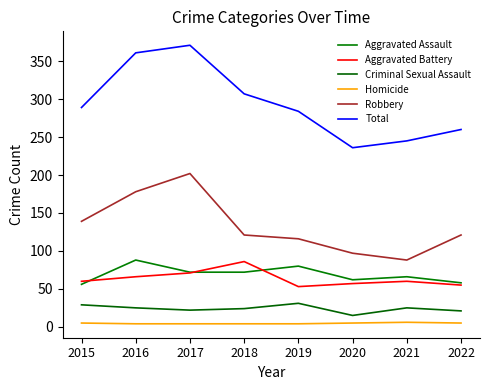

At which label does Criminal Sexual Assault reach its peak?

2019